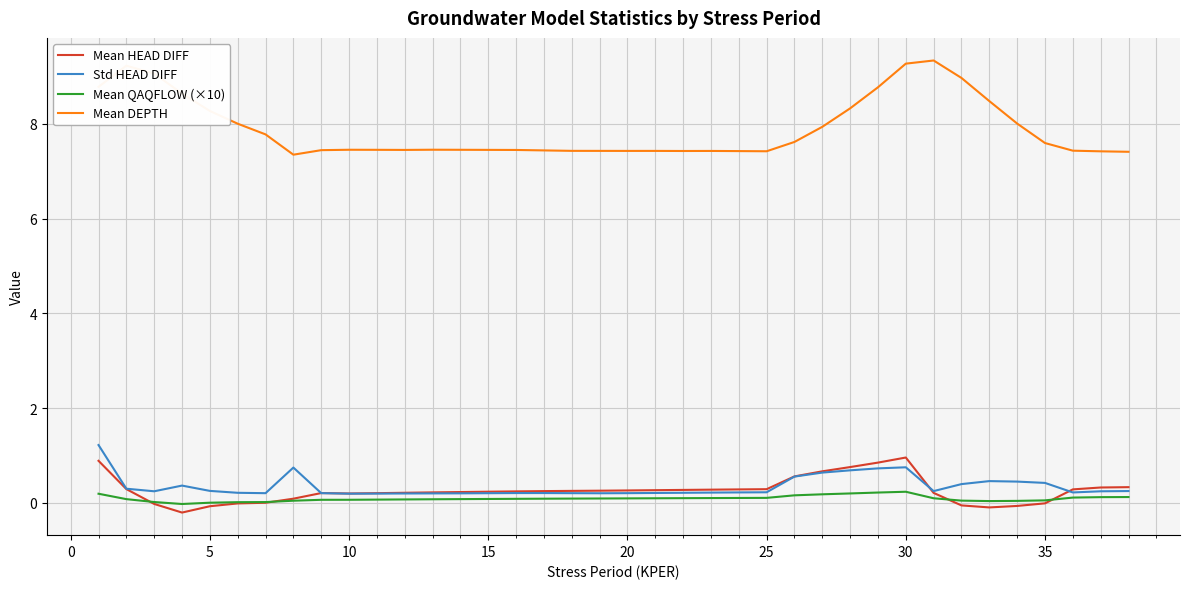

Which series has the largest total across all categories?

Mean DEPTH